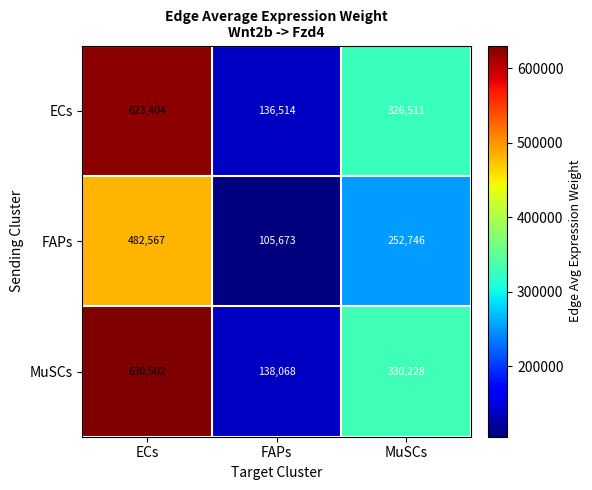

Count the ECs values in the range 136514 to 623404.

3